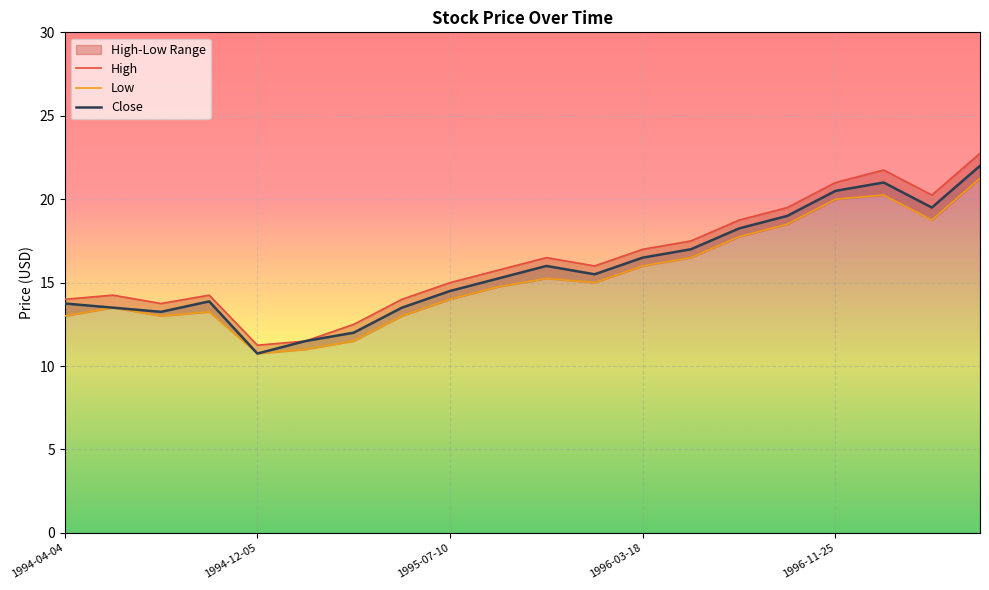

The value of Close at 1996-11-25 is 13.2. True or false?

False